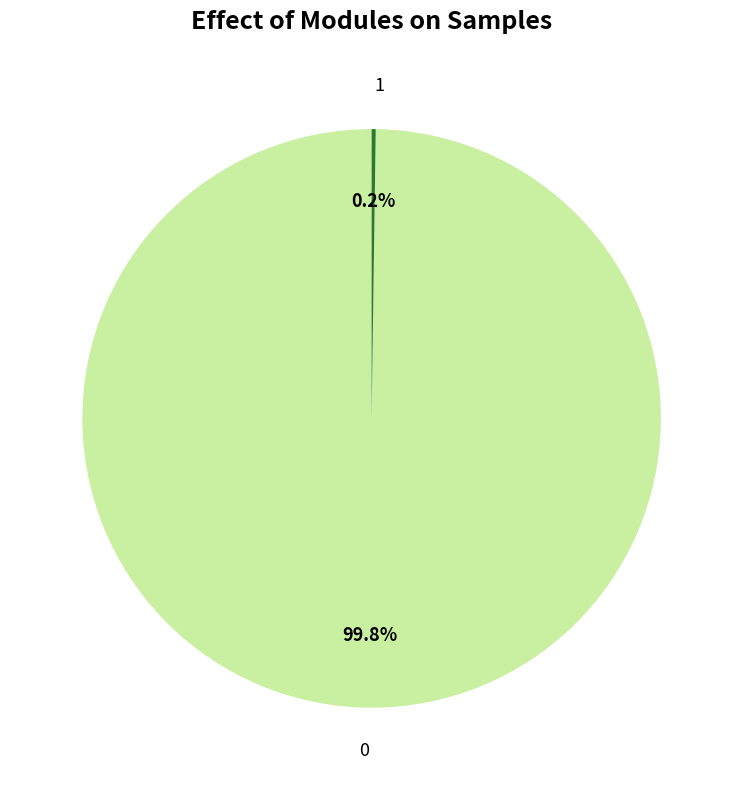

What percentage is NOT represented by 0?

0.2%